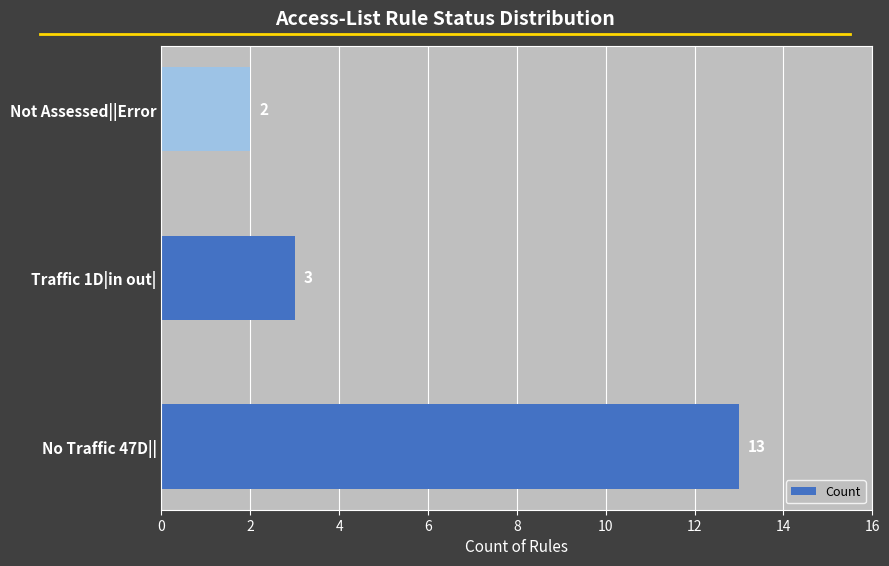

What is the average value?

6